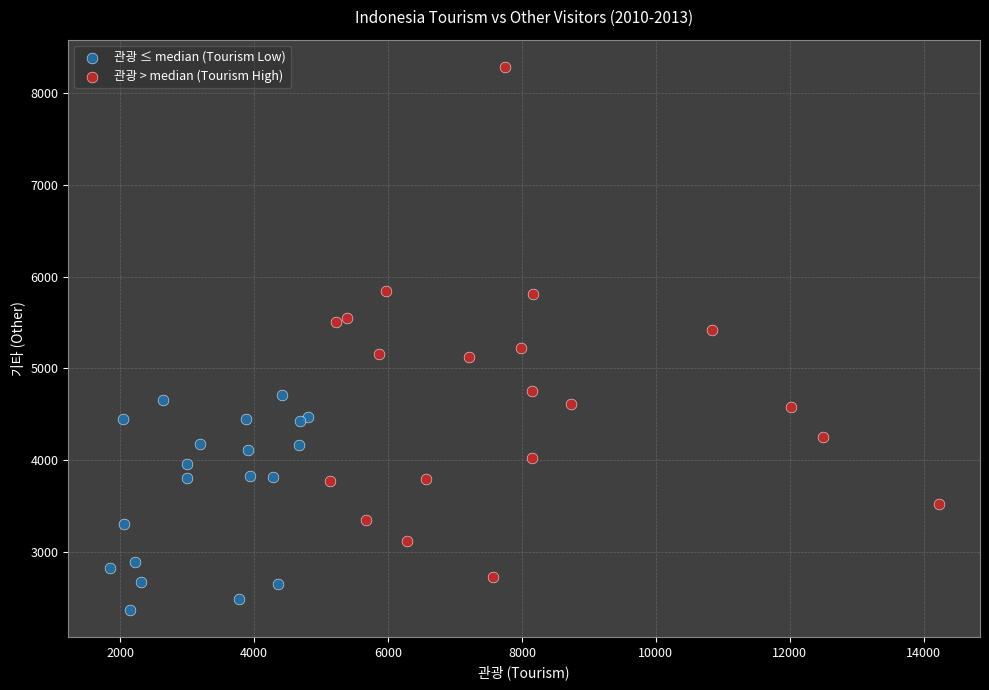

Which series contains the highest Y value?

관광 > median (Tourism High)